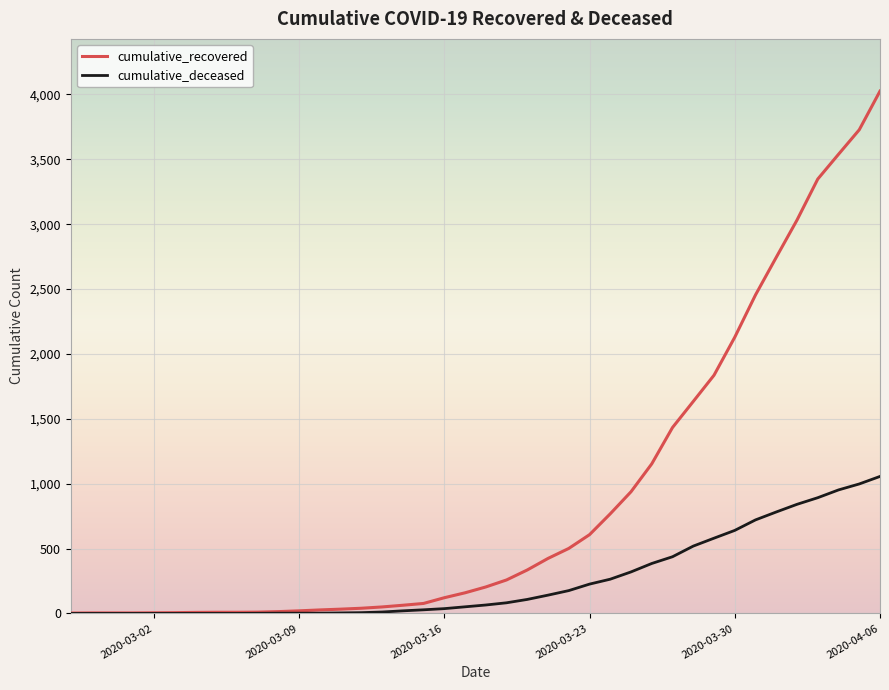

What are all the series names shown in the legend?

cumulative_recovered, cumulative_deceased